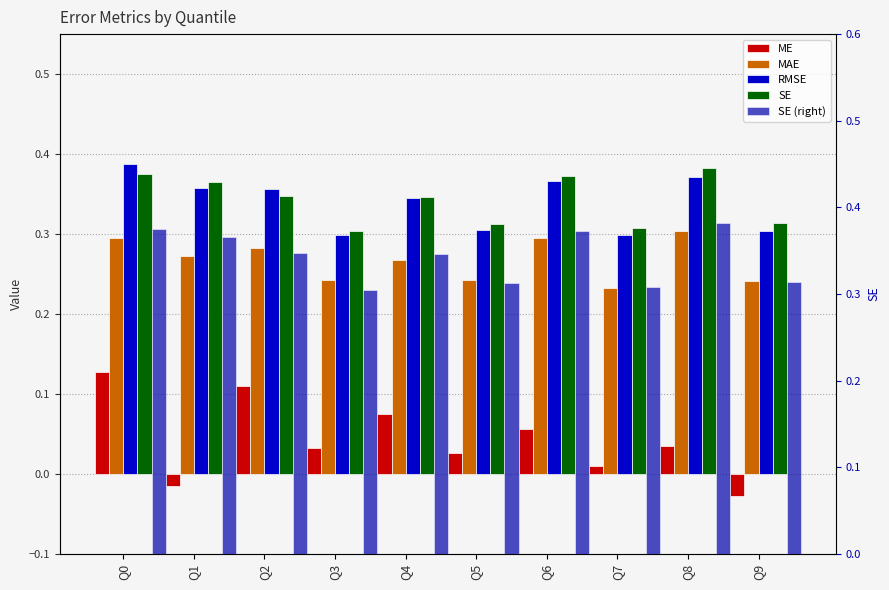

The value of MAE at Q4 is 0.4. True or false?

False